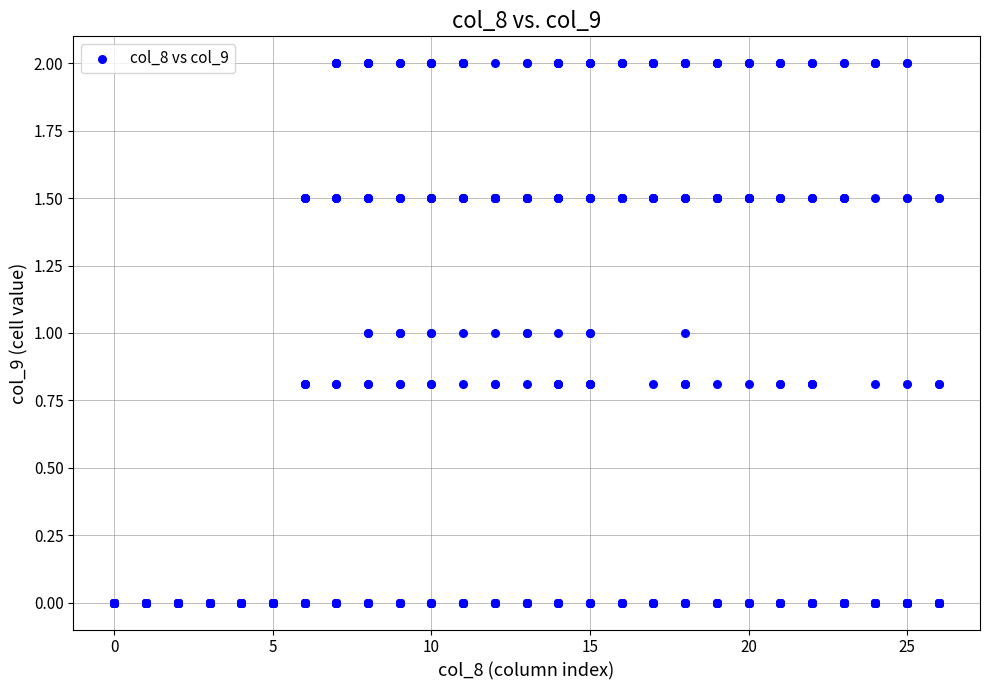

What is the range of Y values (max minus min)?

2.0